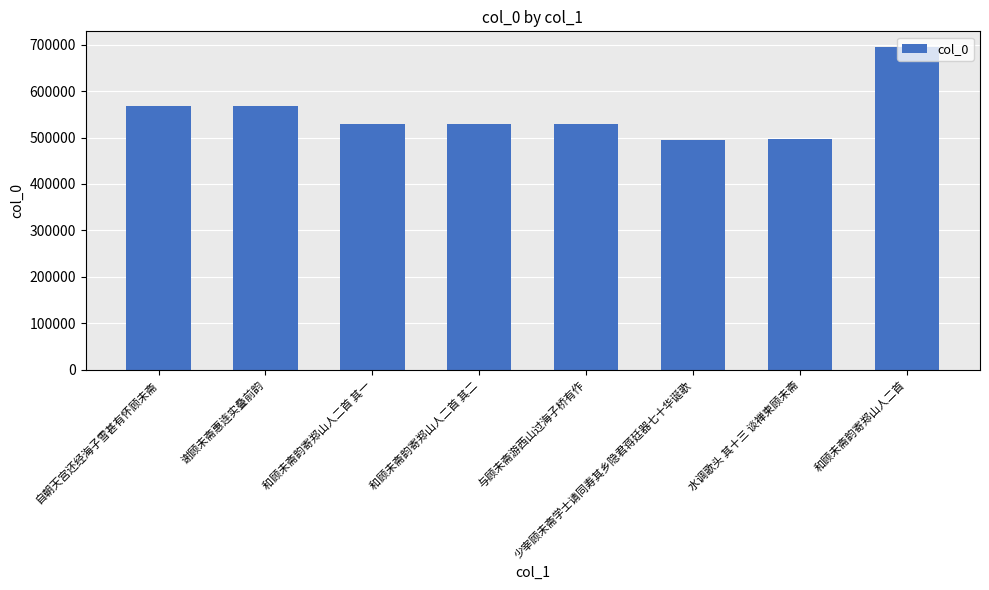

What is the sum of all values?

4409819